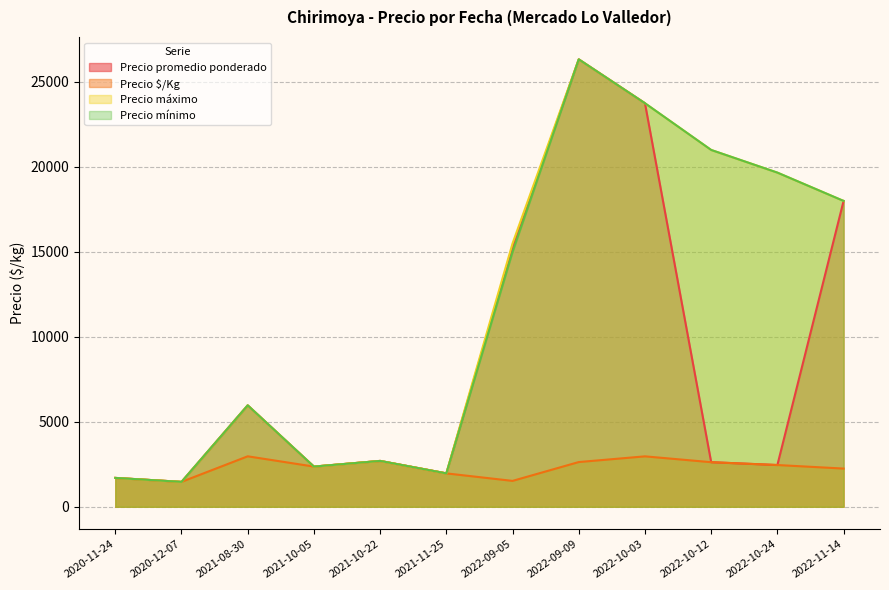

Is it true that Precio promedio ponderado equals 4445 at 2021-10-05?

False